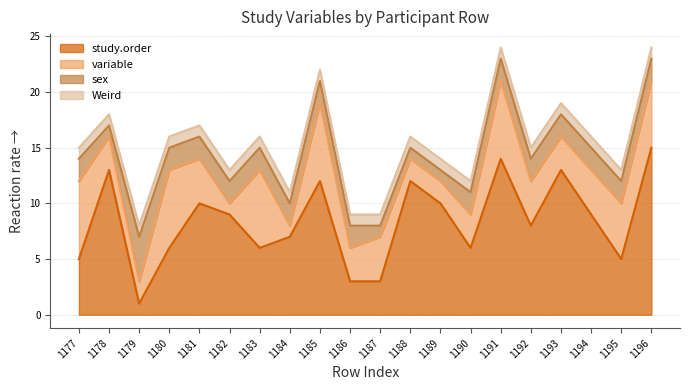

Where do study.order and variable first cross each other?

1177 and 1178